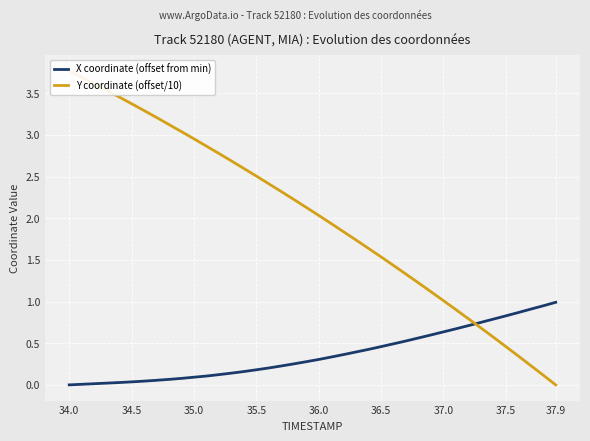

Is it true that X coordinate (offset from min) equals 1.3 at 37.5?

False